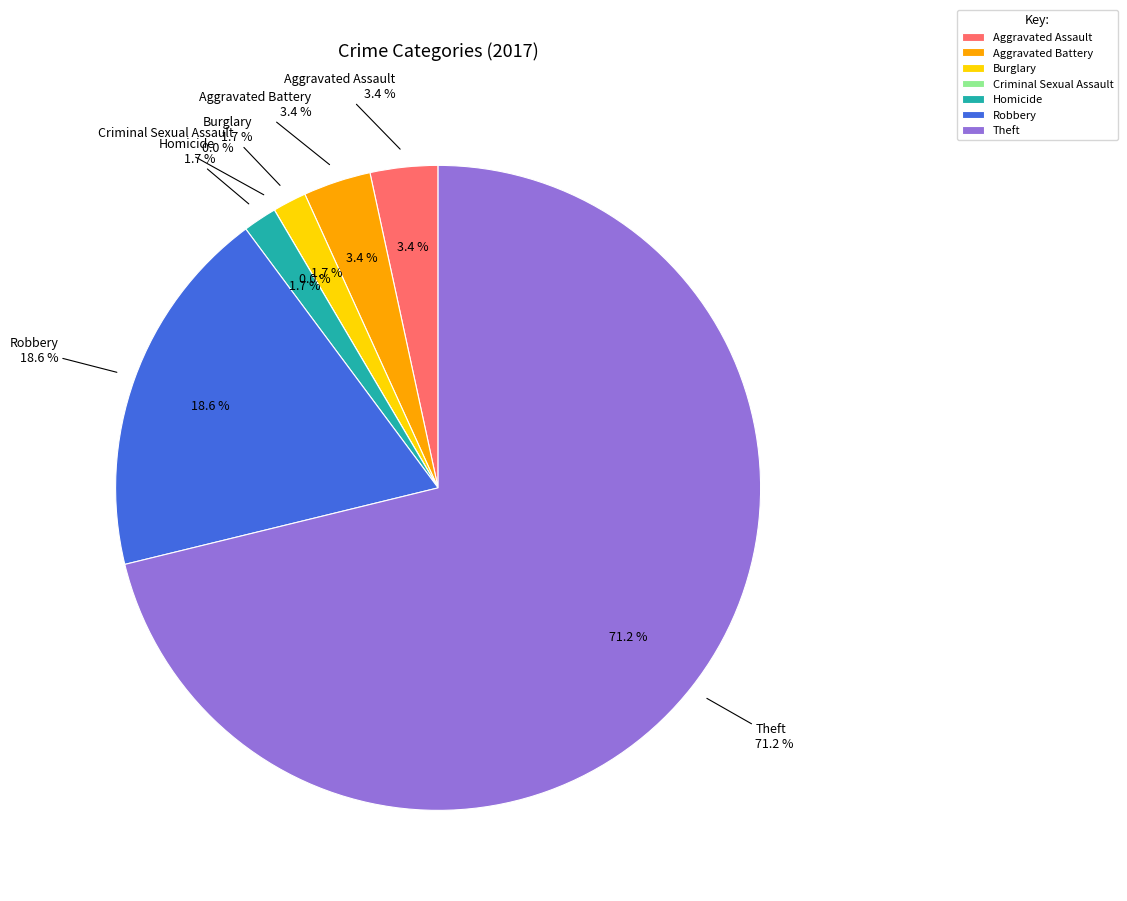

To the nearest percent, what portion does Aggravated Assault represent?

3%